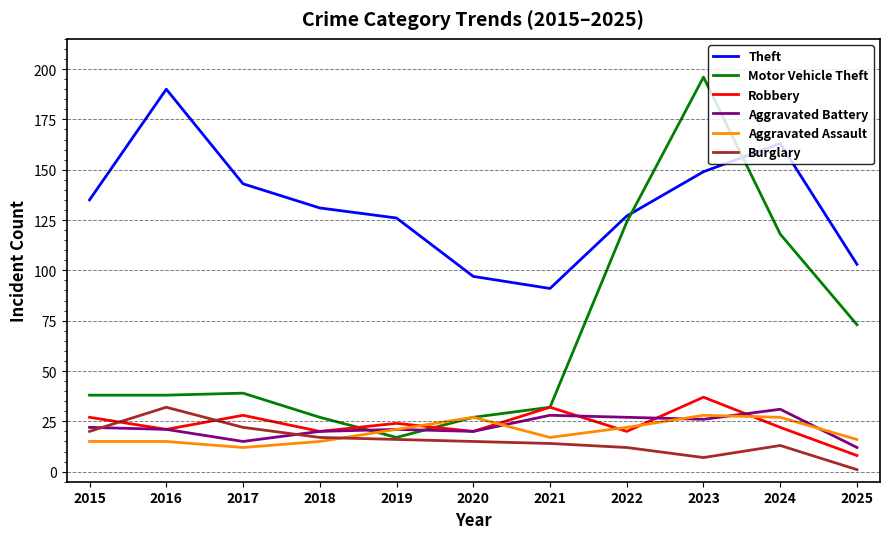

At how many categories does at least one series exceed 139?

4